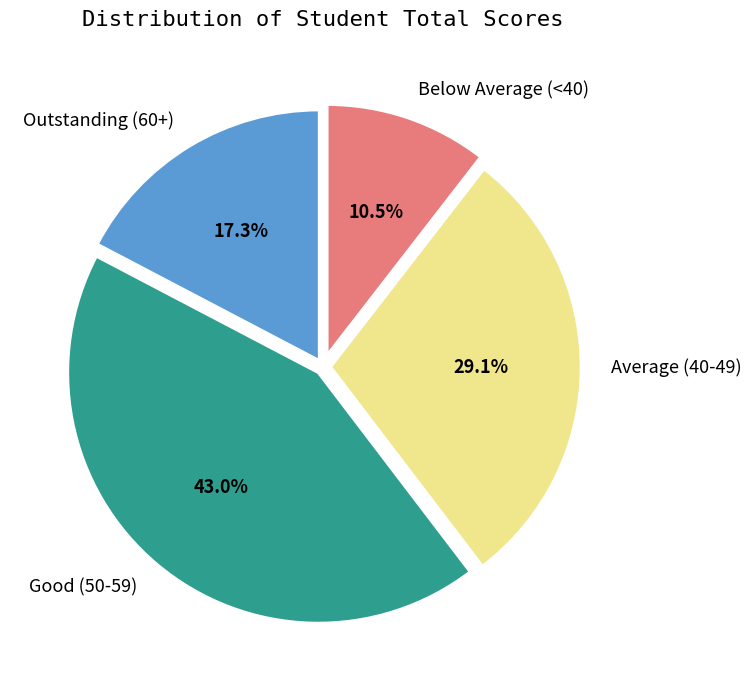

Which category has the biggest portion of the pie?

Good (50-59)